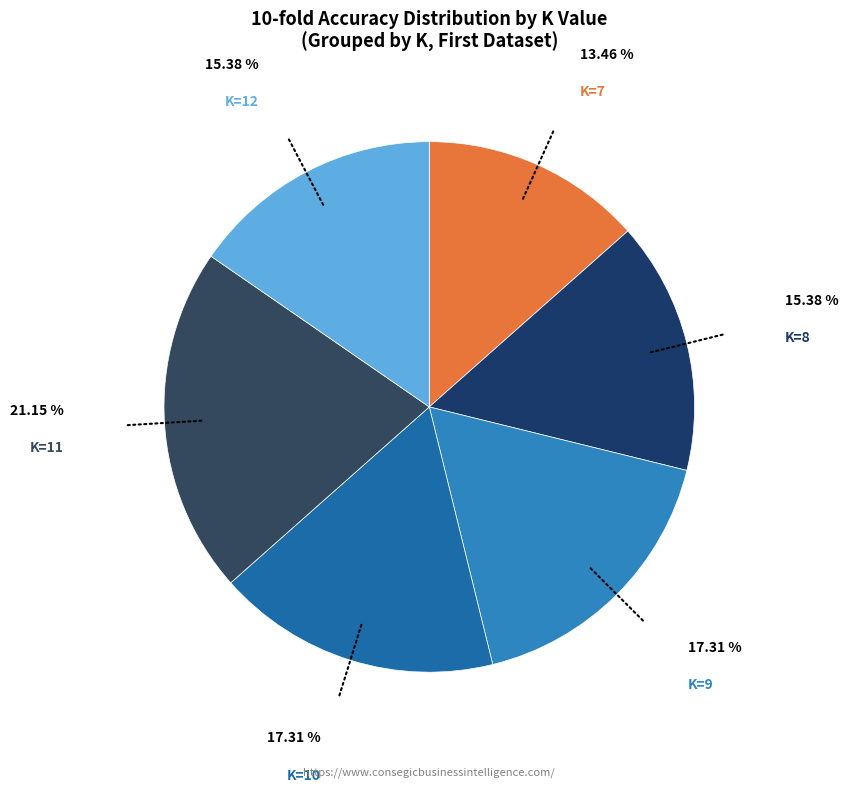

Combined, do K=12 and K=8 account for over 50%?

No